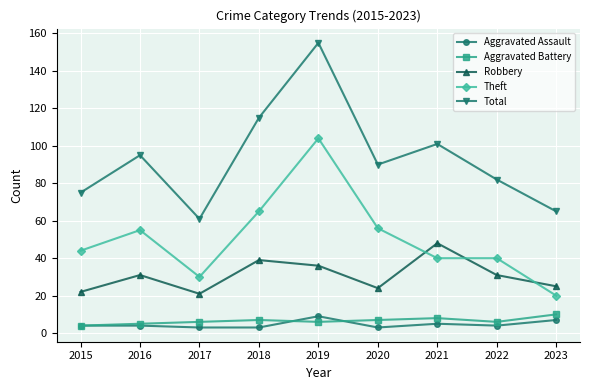

True or false: Aggravated Assault has more than 1 points higher than both neighbors.

True